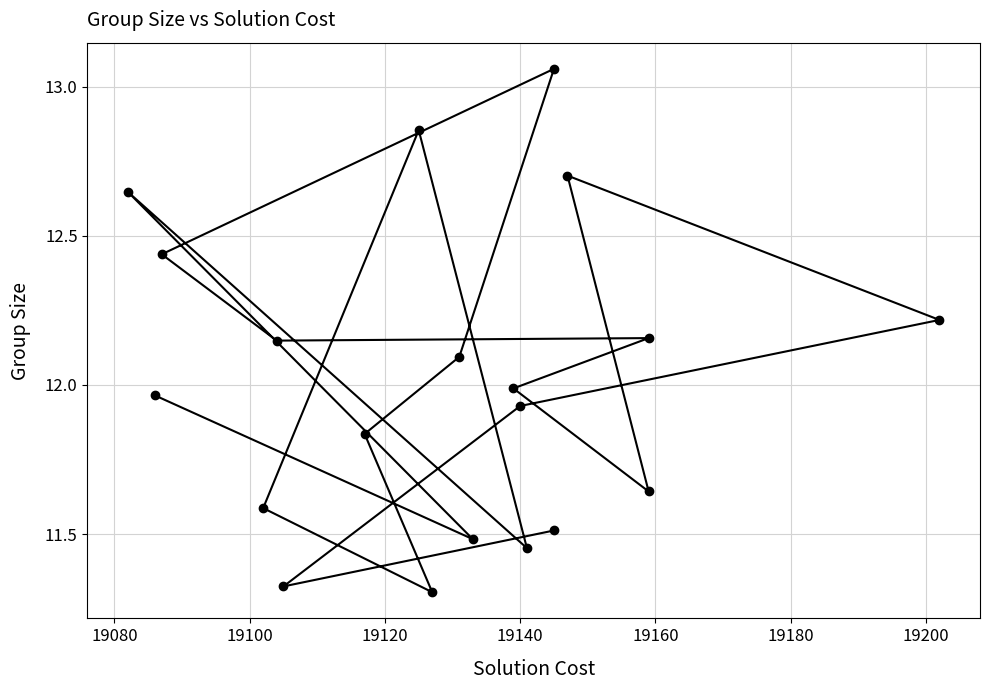

What is the difference between the second highest and minimum values?

1.5